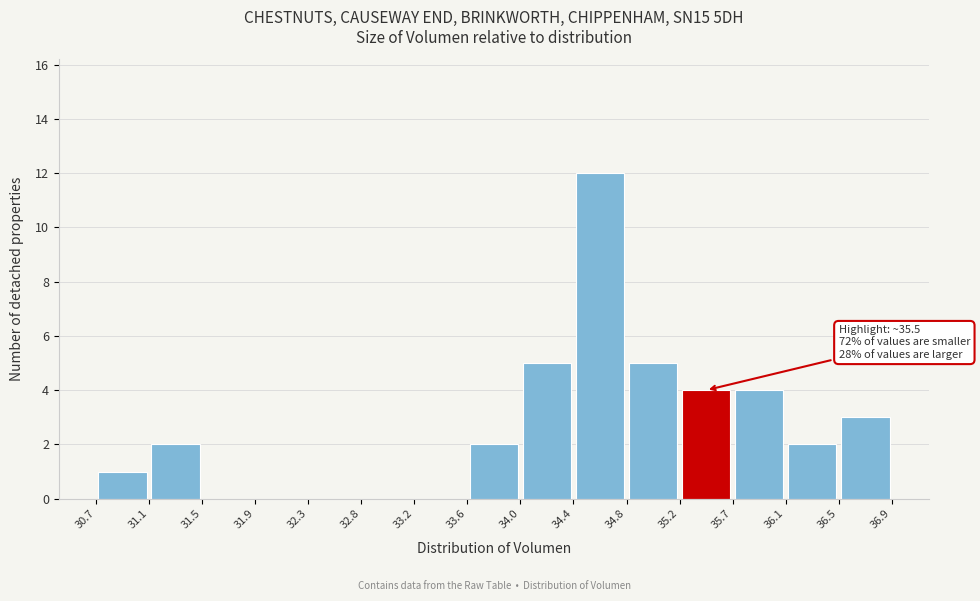

Which range on the x-axis has the tallest bar?

34.4 to 34.8